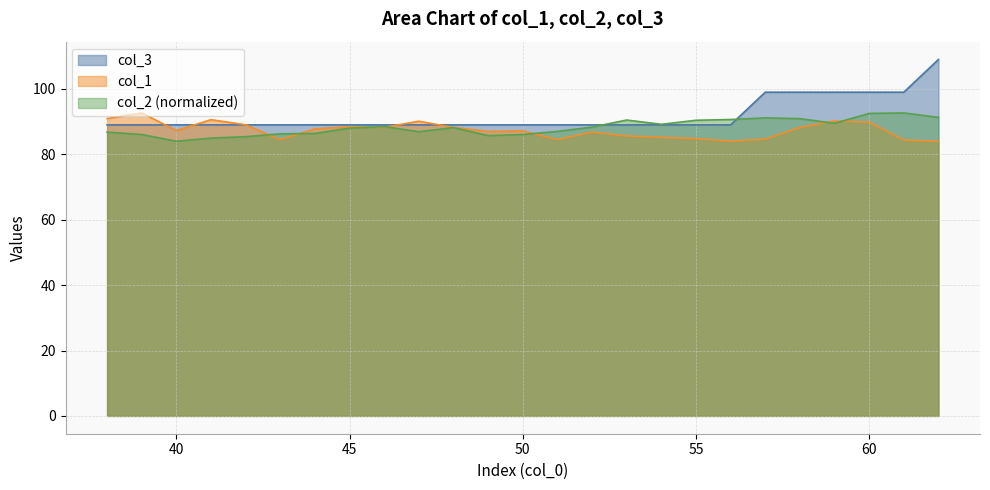

What is the difference between the highest and lowest values at 59?

9.5